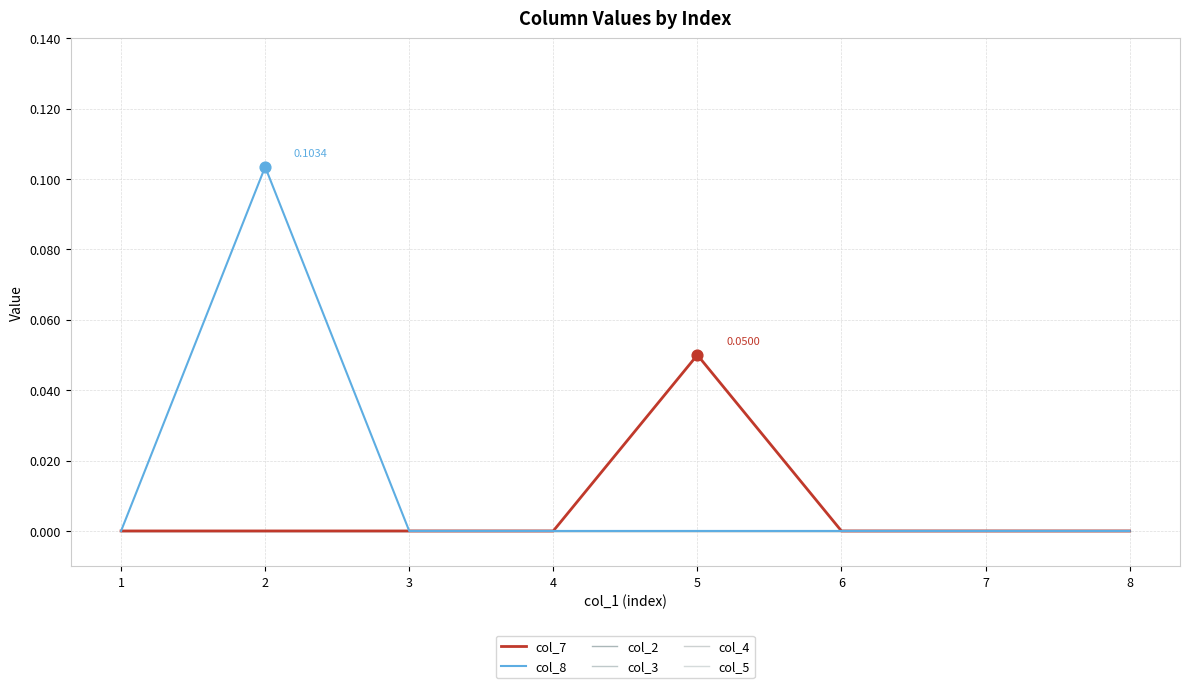

At how many categories does at least one series exceed 0?

2